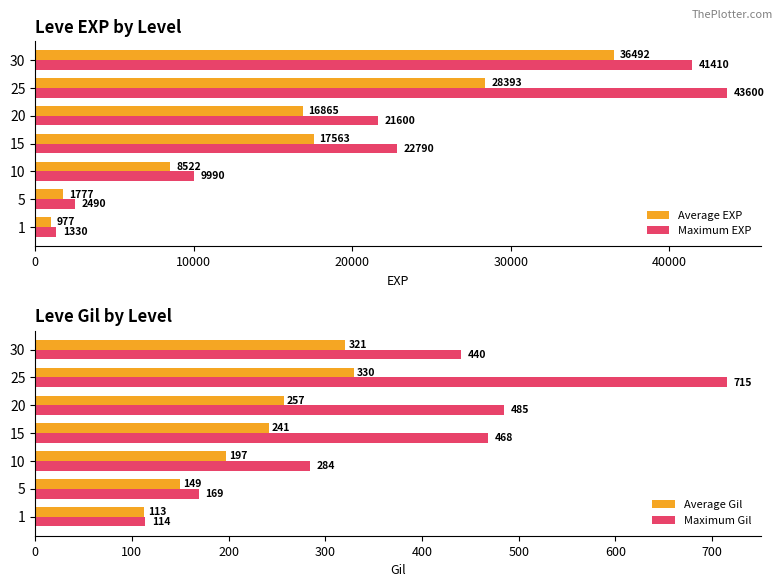

True or false: Maximum EXP has a value of 43600.0 at 25.

True